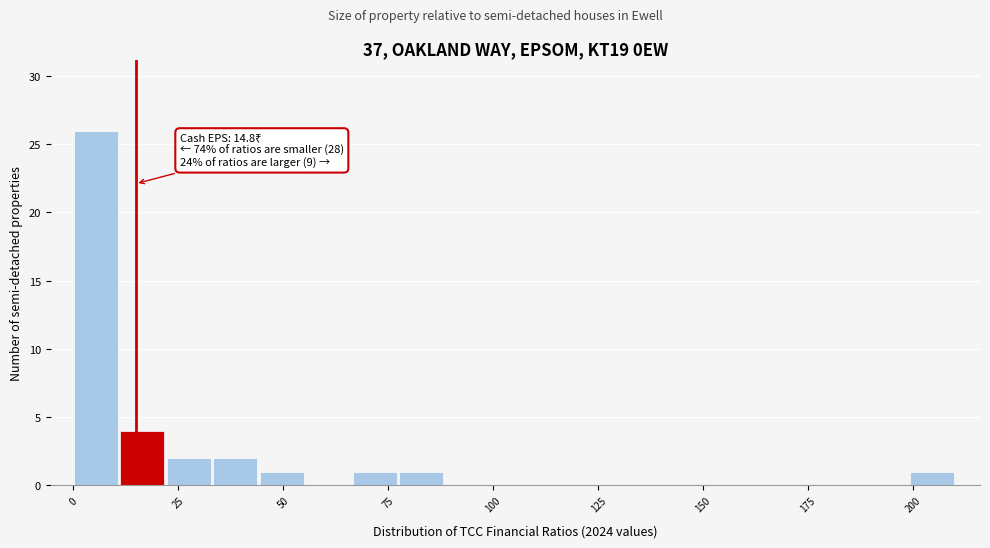

Read against the x-axis, roughly where is the centre of the tallest bar?

5